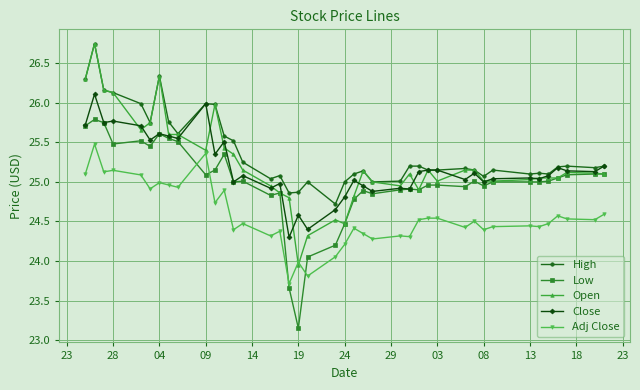

Which series has the largest range (max minus min)?

Open